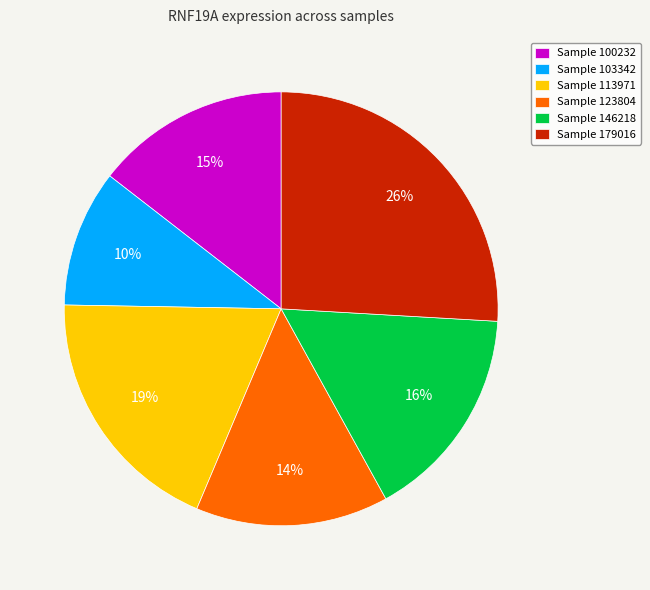

To the nearest percent, what is the difference between the largest and smallest slice percentages?

16%